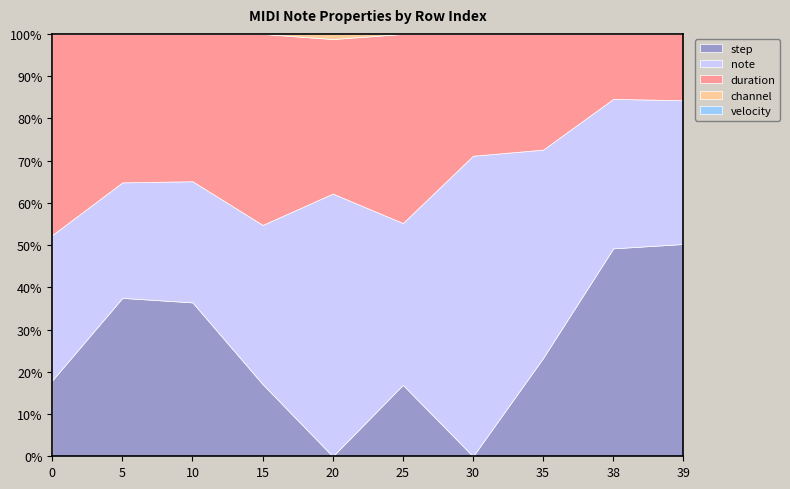

At which label is step closest to 25?

35